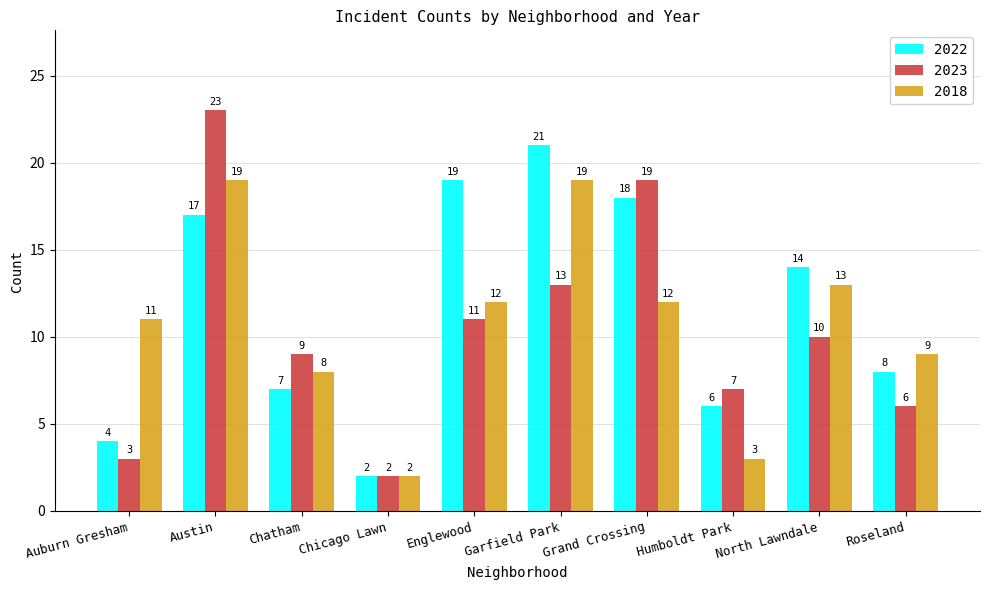

Count the number of data series in this chart.

3